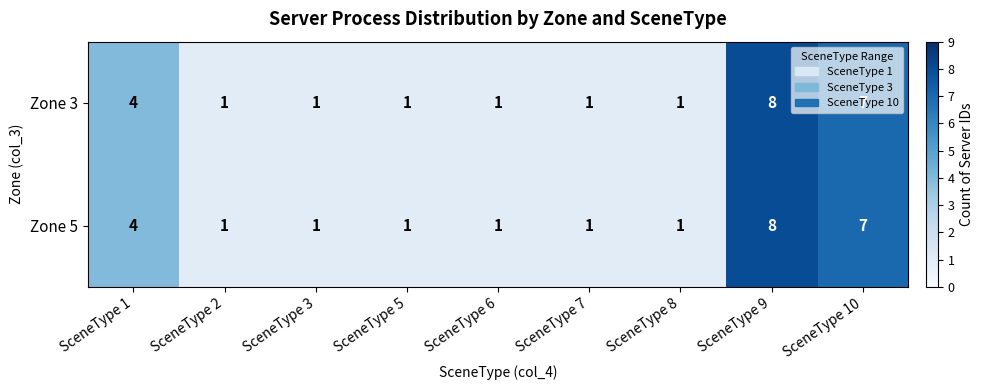

Where is Zone 3 nearest to the value 4?

SceneType 1